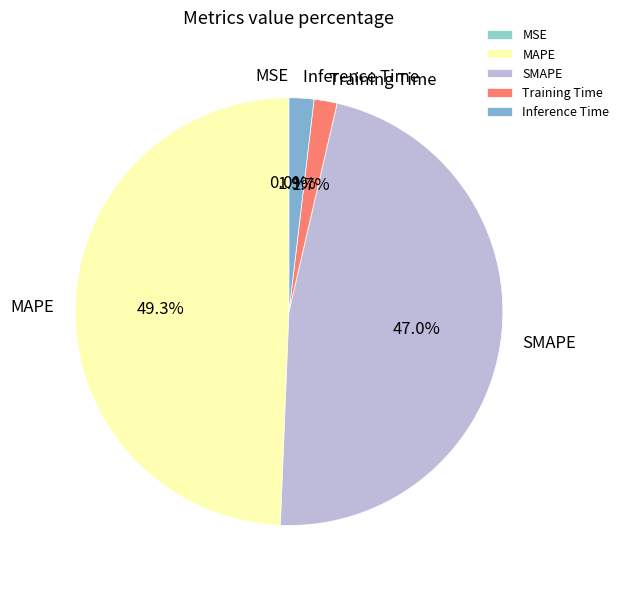

What is the largest slice in the pie chart?

MAPE